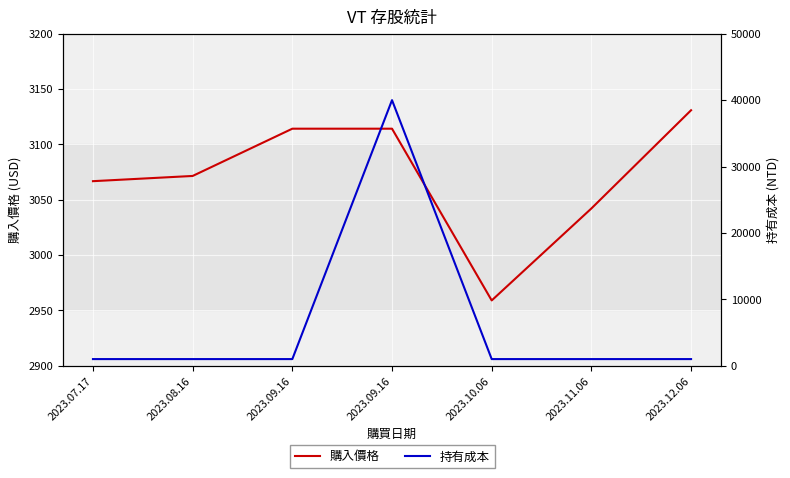

What is the approximate value of 購入價格 at 2023.10.06?

2959.0